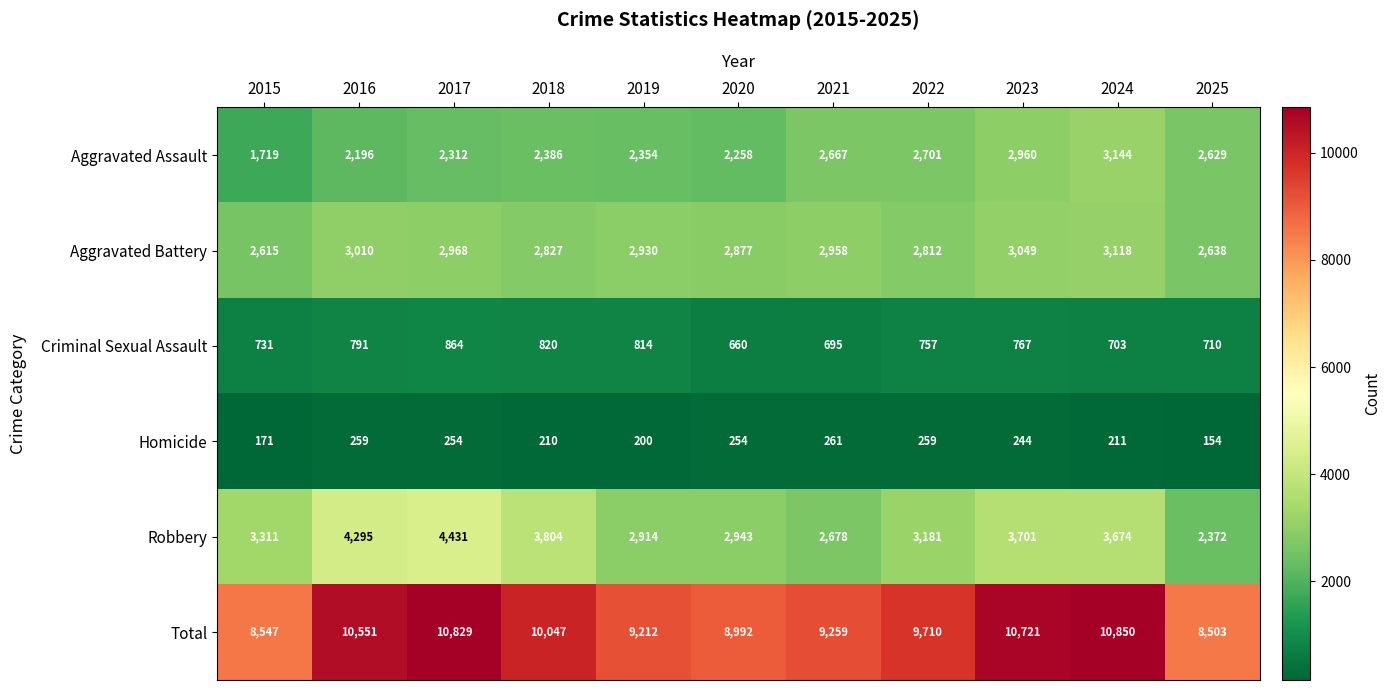

Which series has the largest total across all categories?

Total